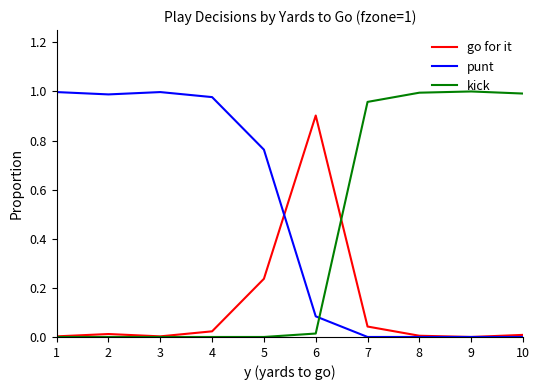

List the series in order of their overall mean, highest first.

punt, kick, go for it